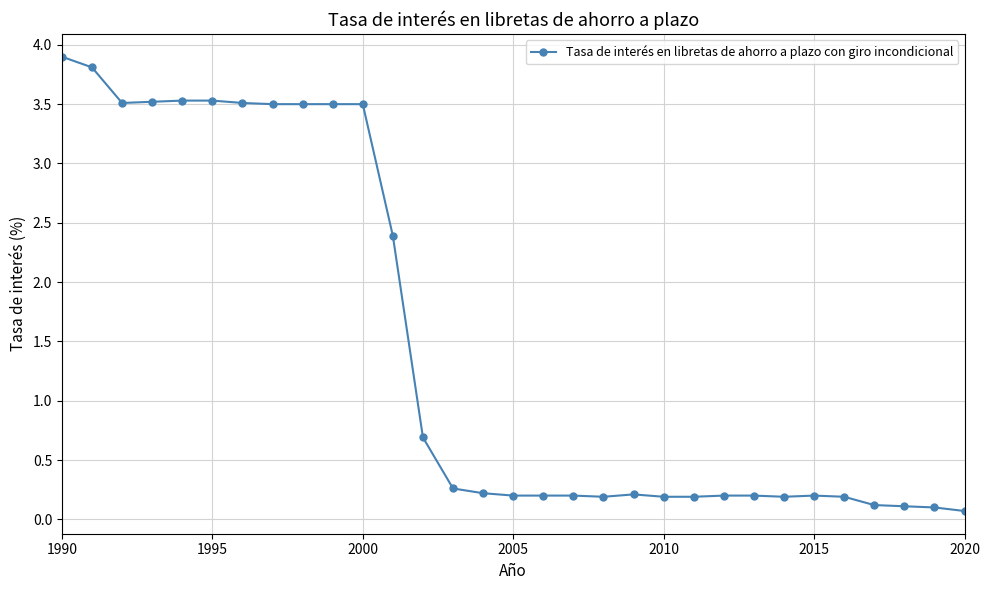

What is the value of the 16th point from the left?

0.2